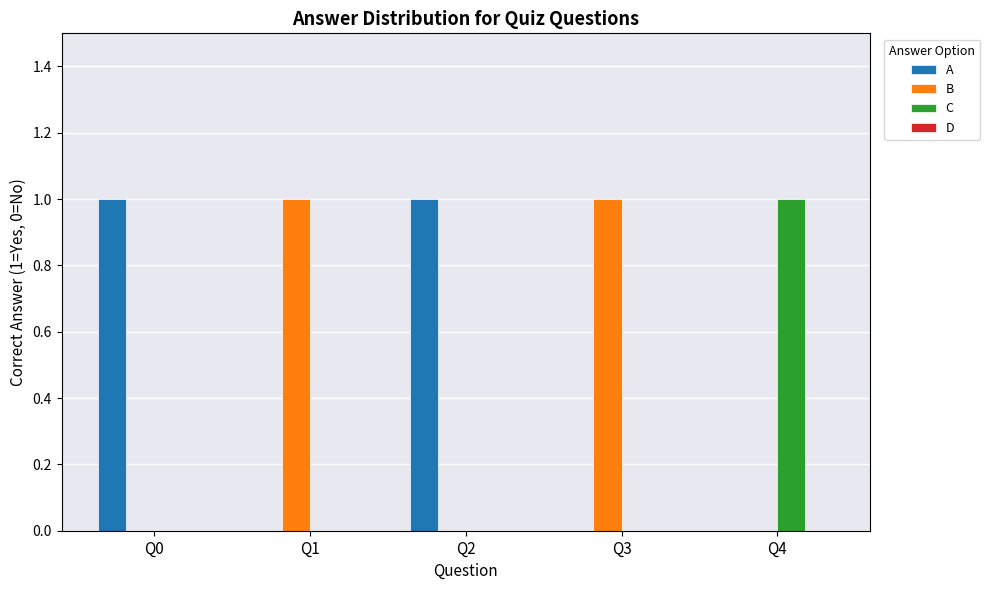

What is the spread (max minus min) of values at Q1?

1